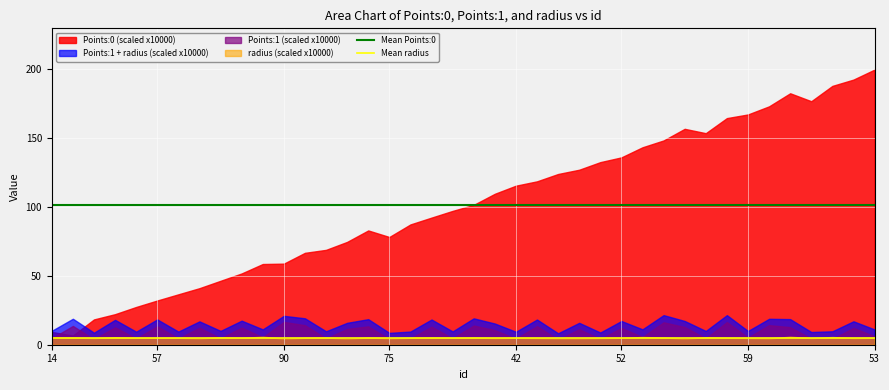

True or false: Points:0 (scaled x10000) has a value of 115.2 at 42.

True